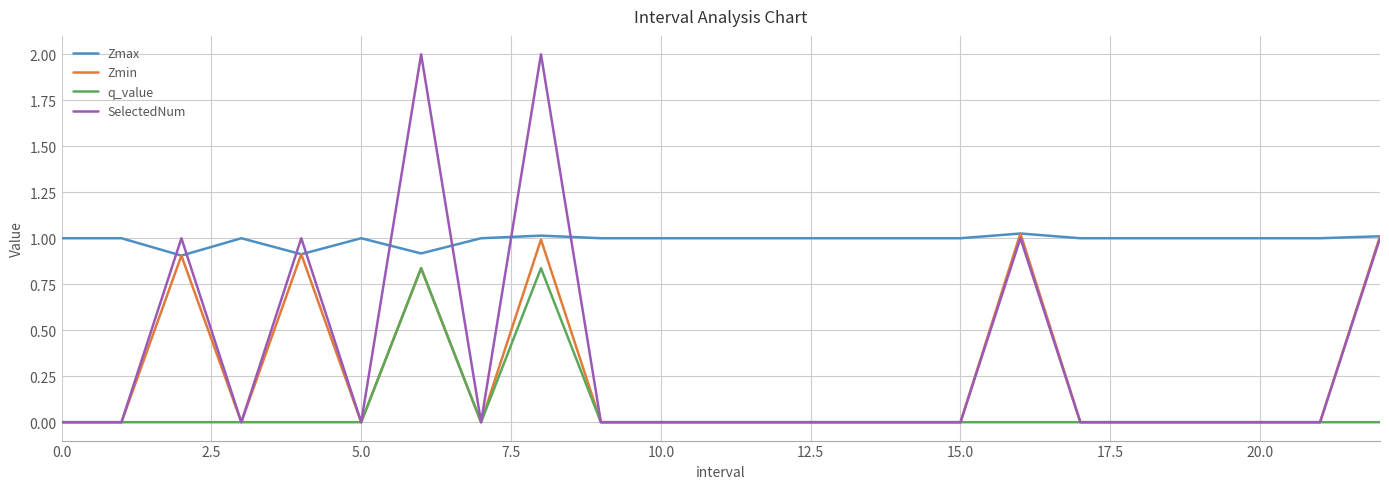

Which series has the largest total across all categories?

Zmax